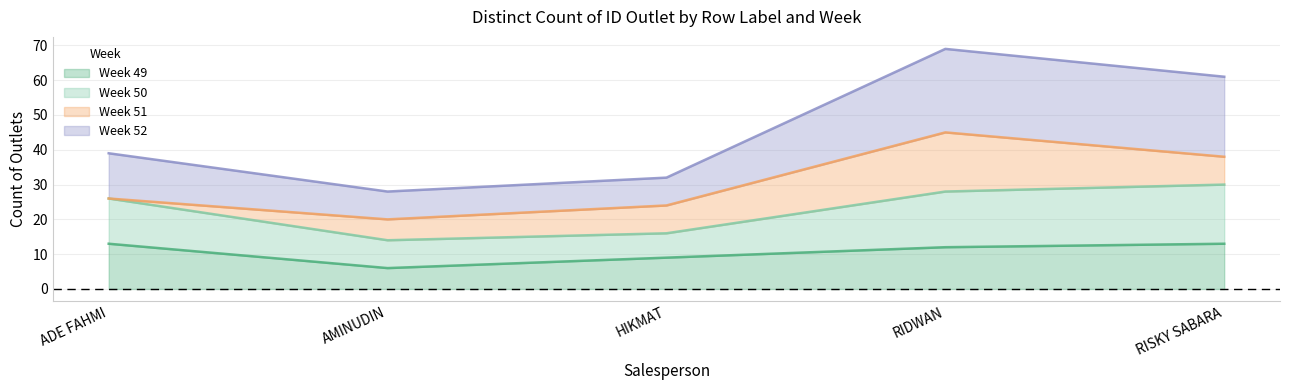

Which category has the lowest value across all series?

AMINUDIN